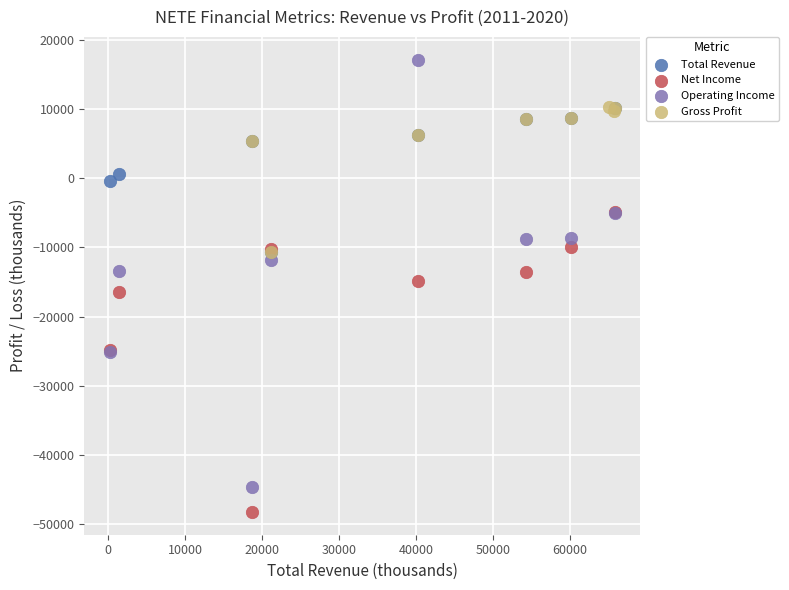

Which series contains the lowest Y value?

Net Income